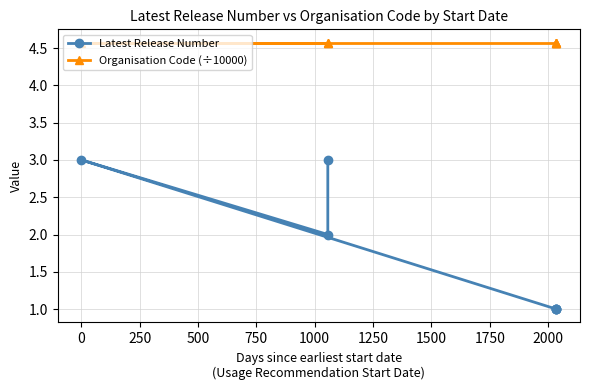

True or false: Latest Release Number and Organisation Code (÷10000) cross at least once.

False